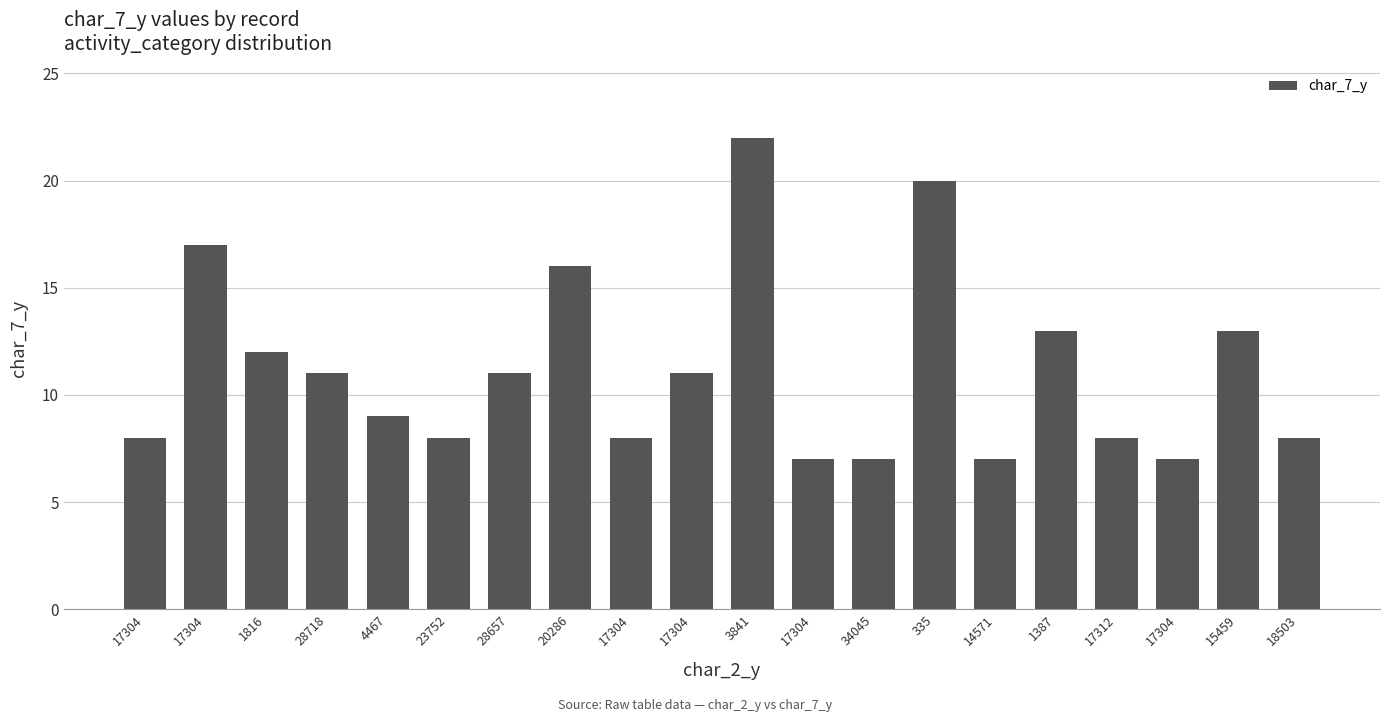

Which label corresponds to the largest value in the chart?

3841